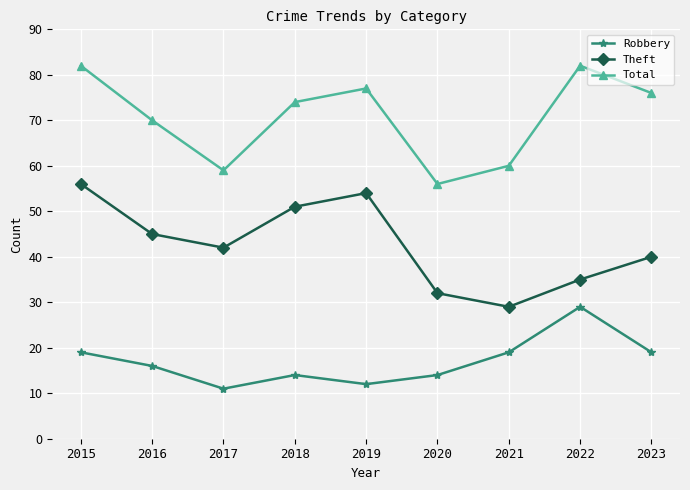

How many lines are shown in the chart?

3